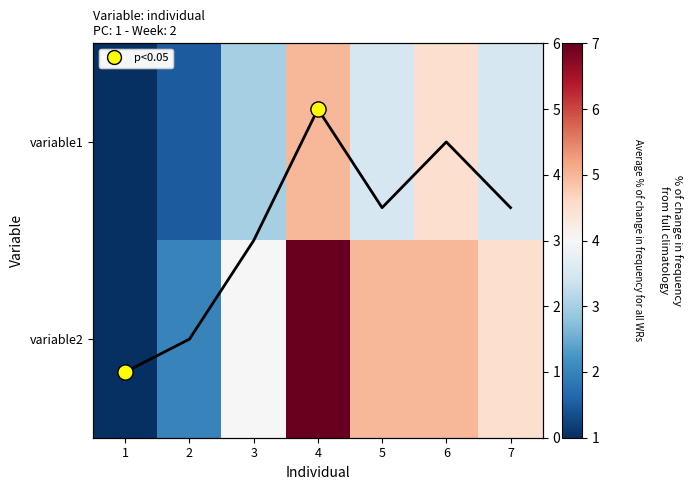

Which category has the highest value in the Average series?

4